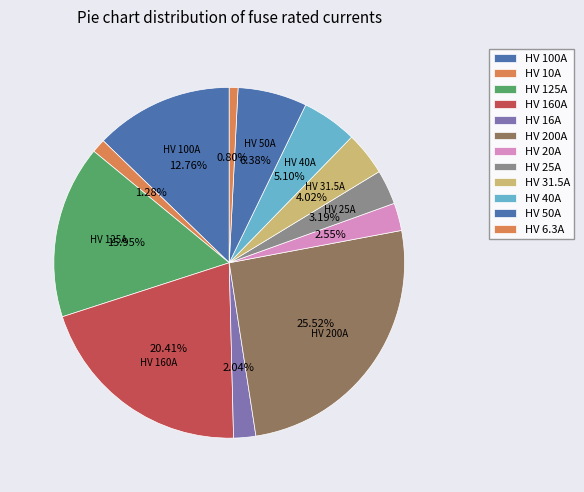

Count the number of slices in the pie.

12